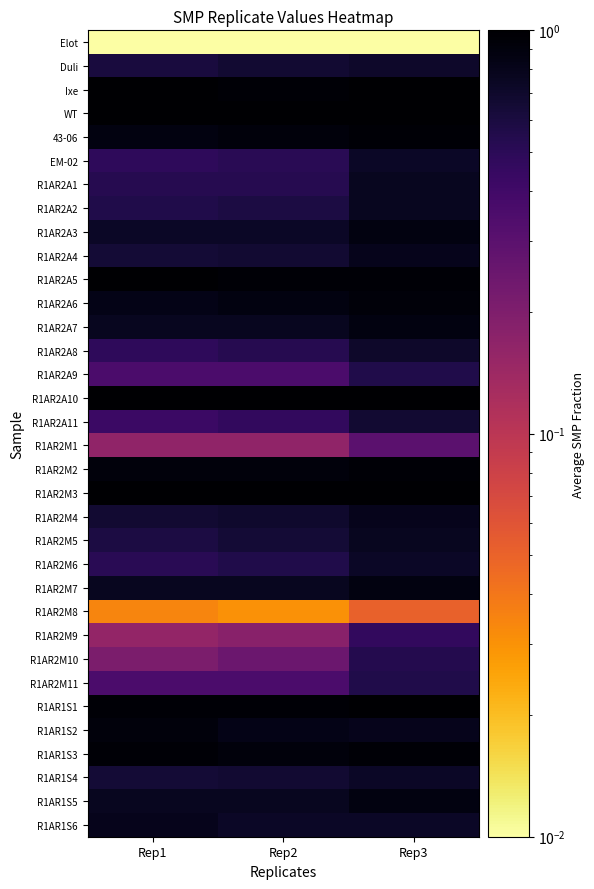

Rank the series by their maximum value, from highest to lowest.

R1AR2M3, R1AR2A10, Ixe, WT, R1AR2A5, R1AR1S1, 43-06, R1AR2M2, R1AR1S3, R1AR2A6, R1AR1S2, R1AR2A3, R1AR2A7, R1AR2M7, R1AR1S5, R1AR2A4, R1AR2M4, R1AR1S6, R1AR2A1, R1AR2A2, R1AR2M5, EM-02, R1AR2M6, R1AR1S4, Duli, R1AR2A8, R1AR2A11, R1AR2A9, R1AR2M11, R1AR2M10, R1AR2M9, R1AR2M1, R1AR2M8, Elot